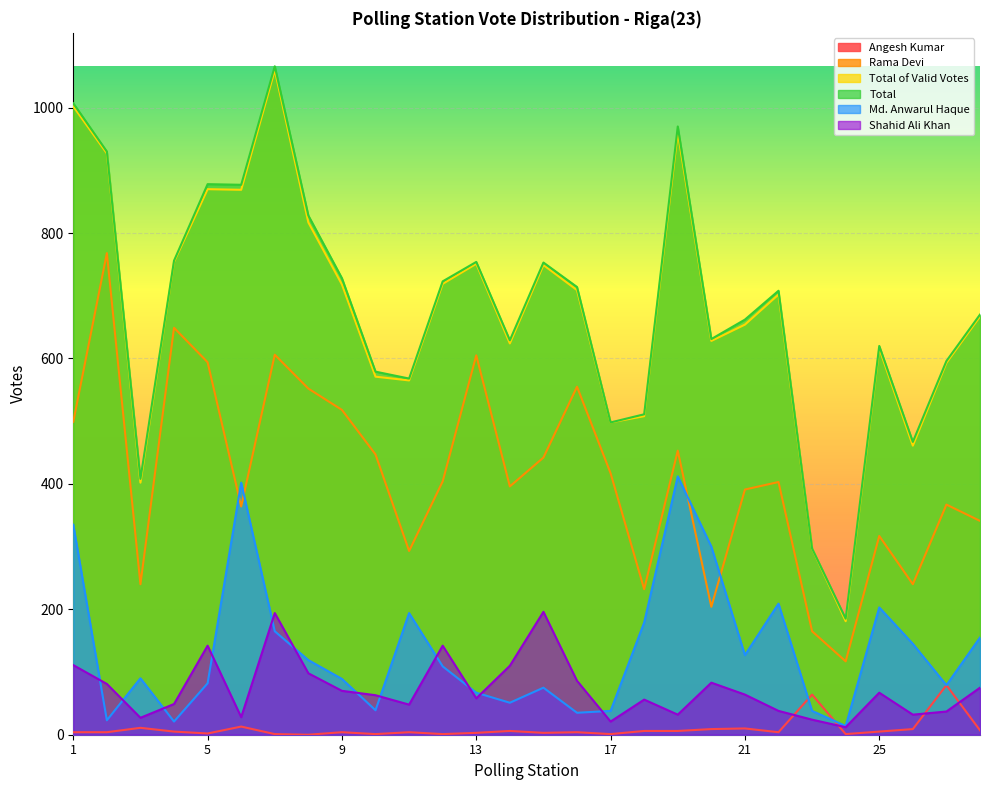

At which category does Angesh Kumar reach its first local peak?

3